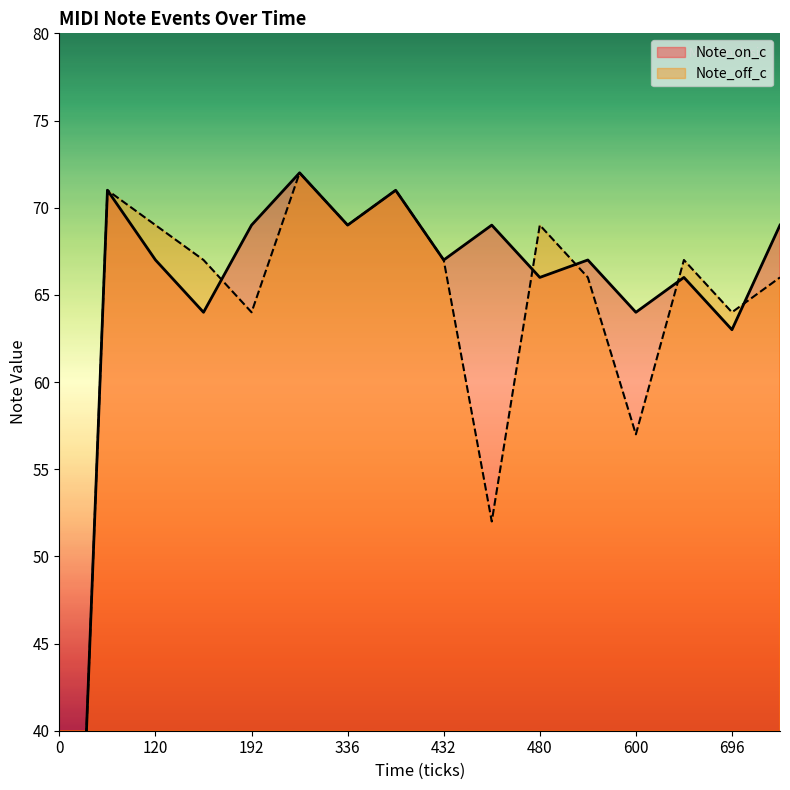

Where does the Note_on_c series first go above 67?

96